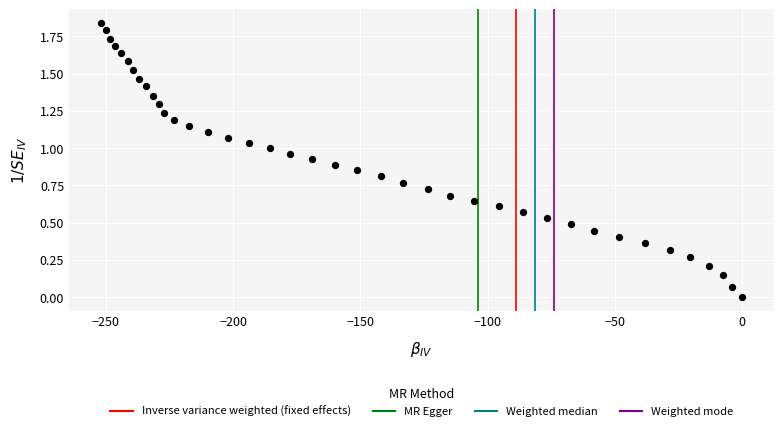

What is the range of X values (max minus min)?

251.9